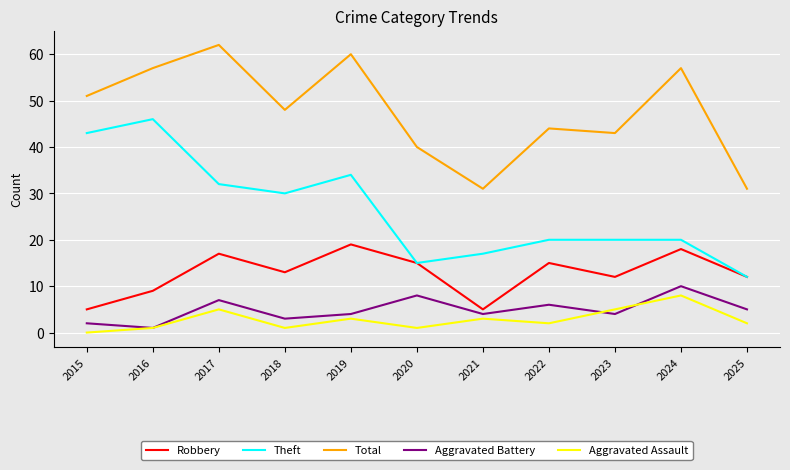

What is the maximum value for Total?

62